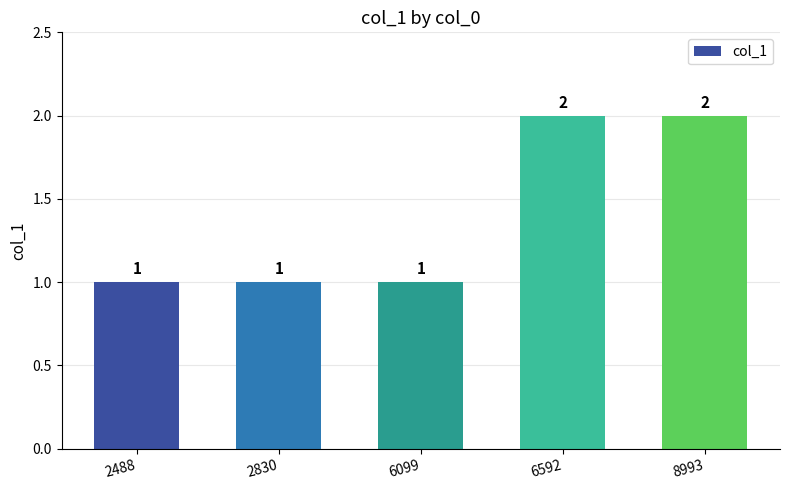

Is it true that the value at 6592 is 3?

False